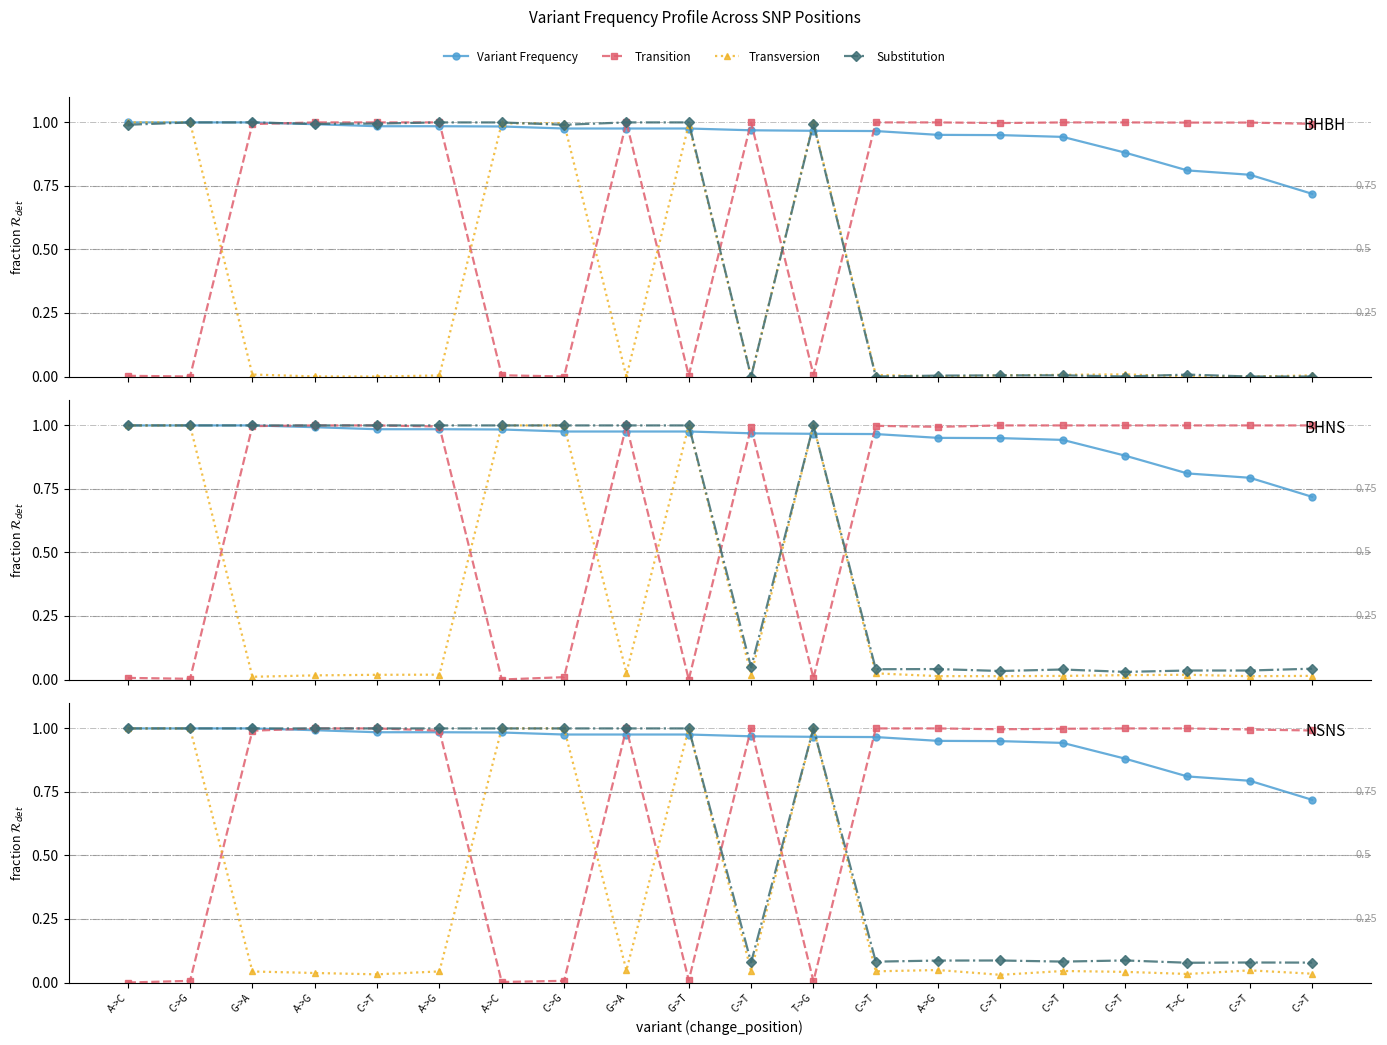

How many intersections are there between Substitution and Variant Frequency?

3